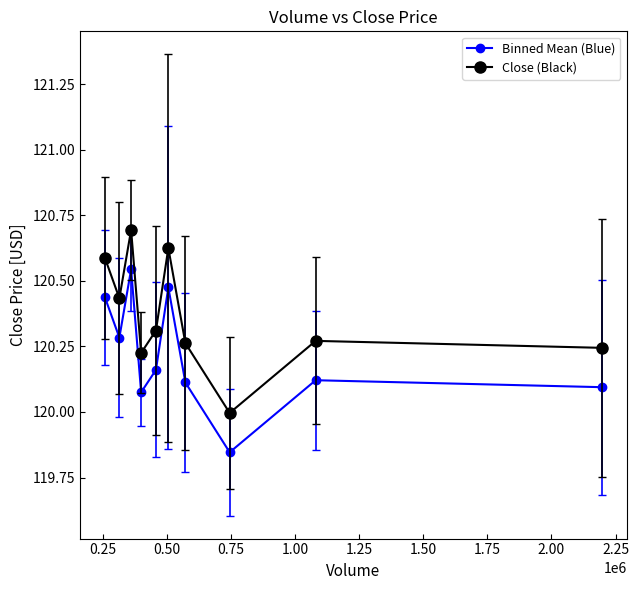

How many interior local valleys does the Close (Black) series have?

3